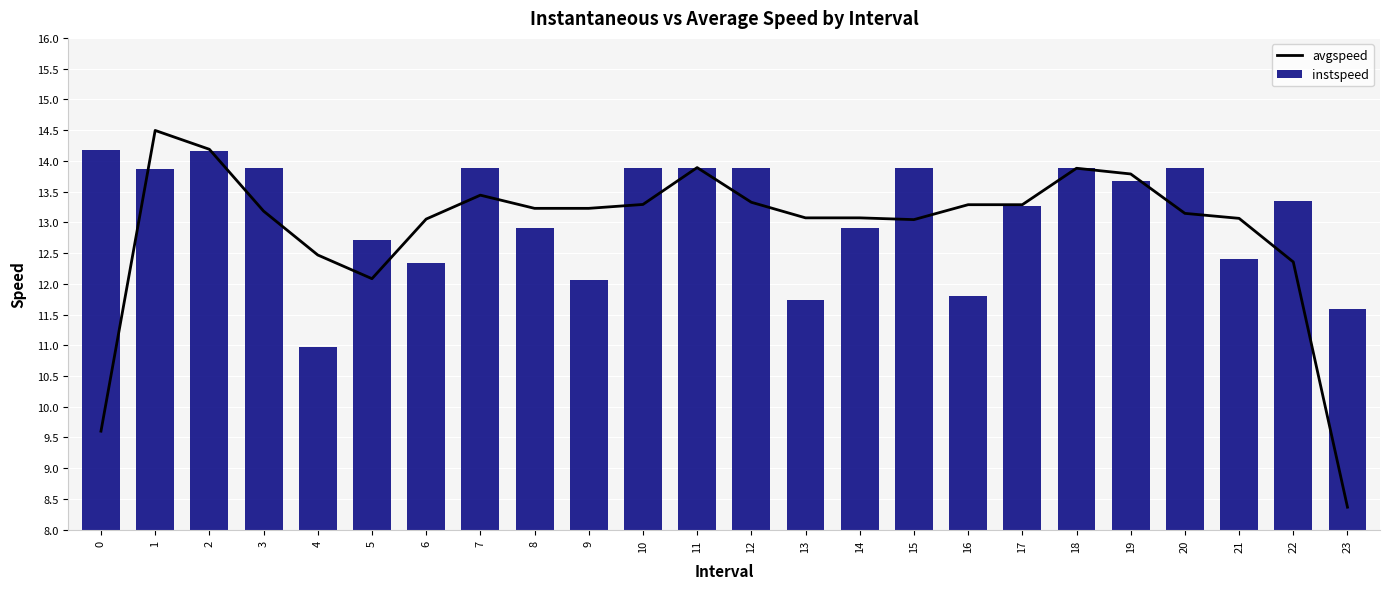

What is the sum of the avgspeed values at 13 and 21?

26.1